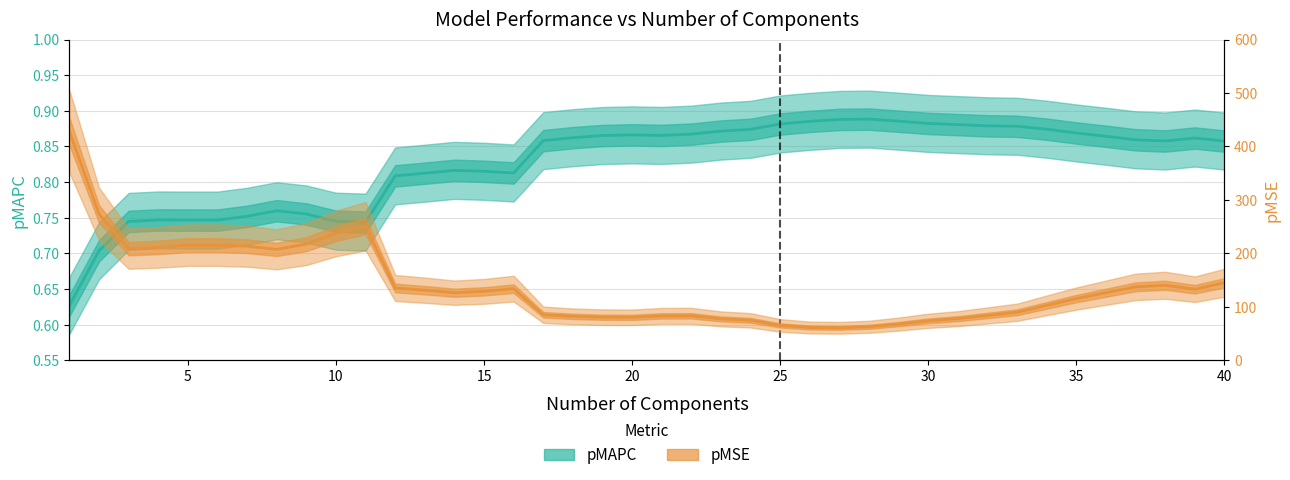

Does the chart display data point markers on the line(s)?

No